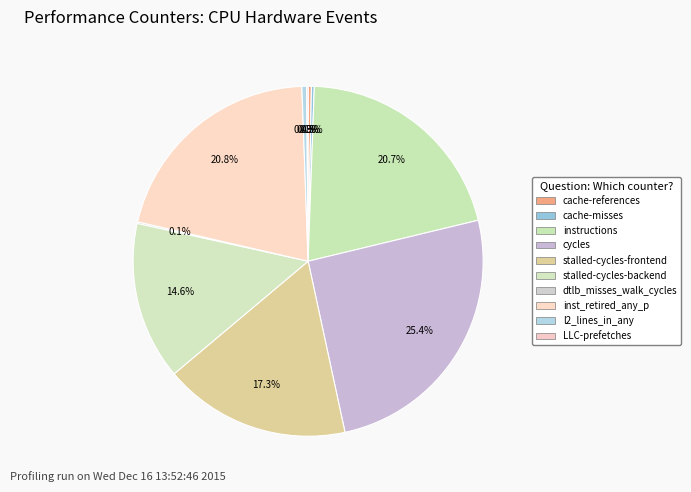

Which slice is the largest?

cycles